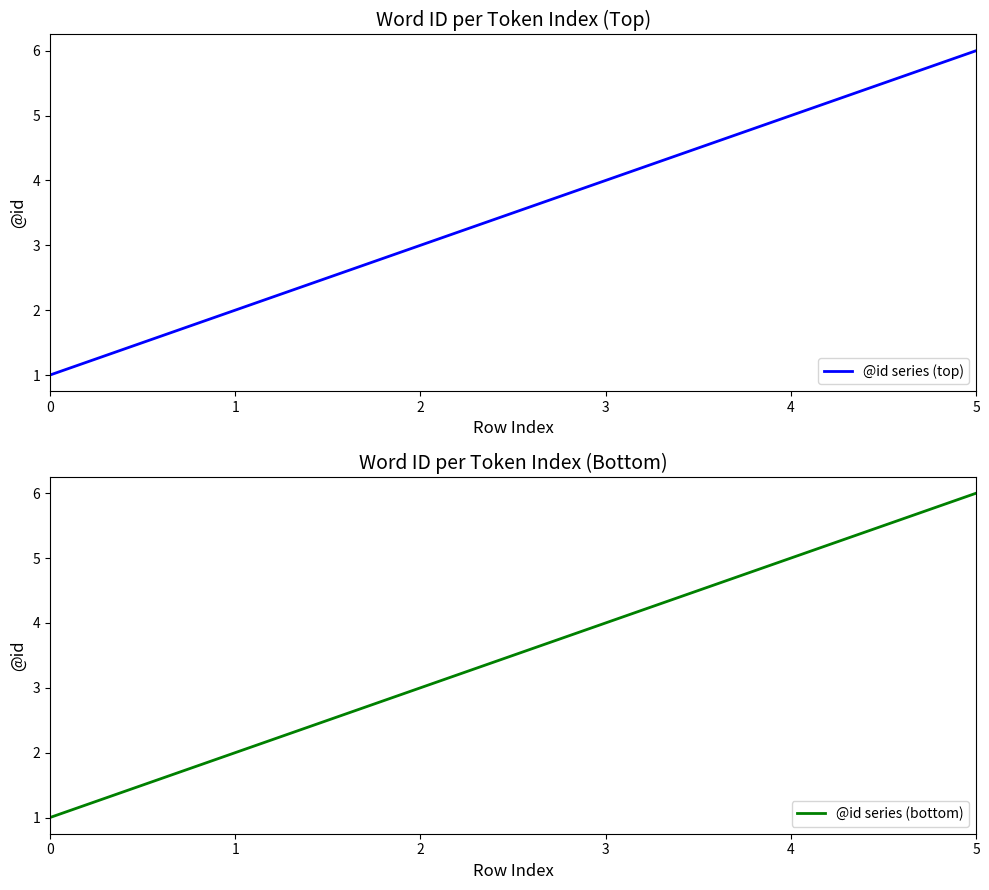

Which series has the widest spread of values?

@id series (top)